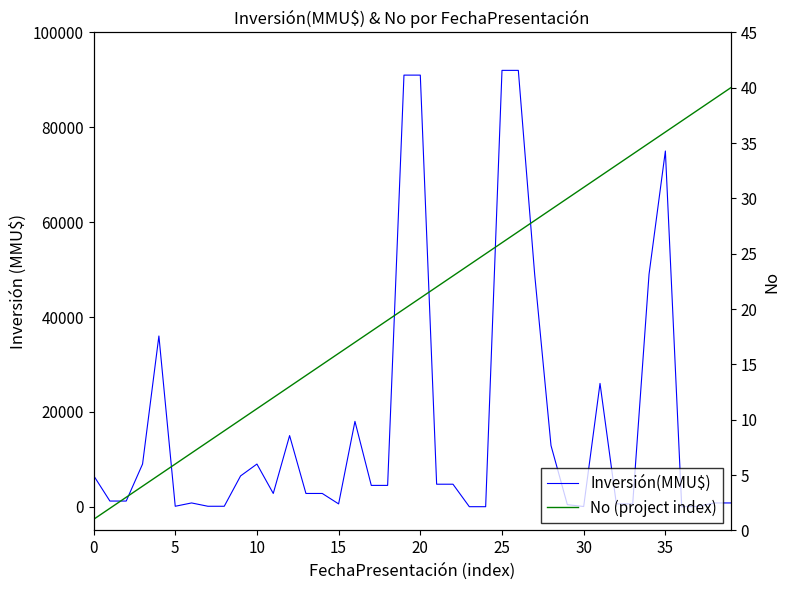

At 25, list the series in order from smallest to largest.

No (project index), Inversión(MMU$)